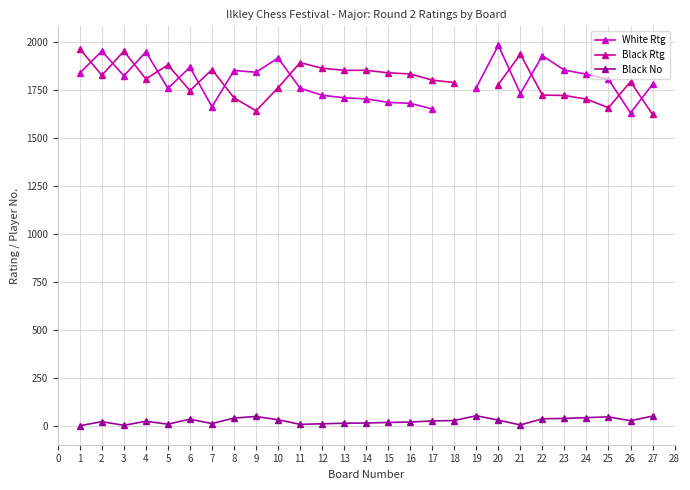

True or false: Black No has more than 1 points higher than both neighbors.

True